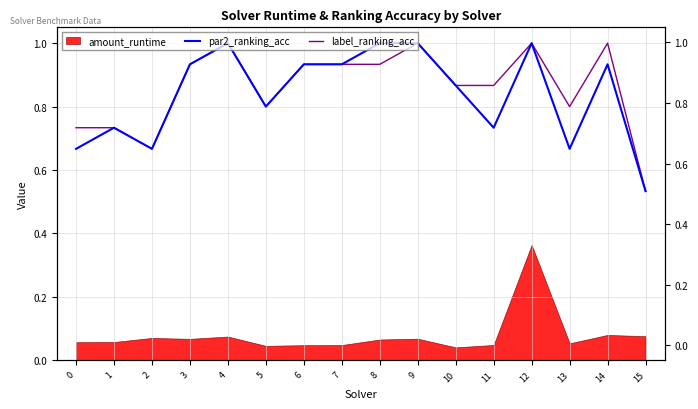

What is the average value of the par2_ranking_acc series?

0.8